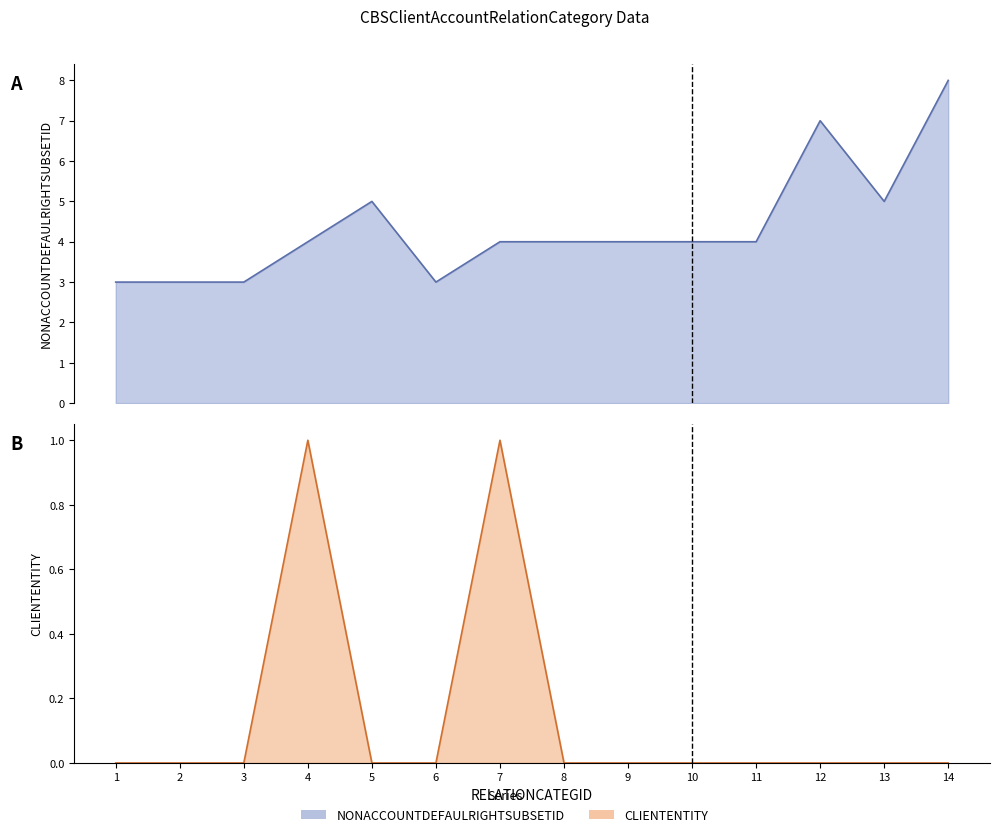

The CLIENTENTITY series shows 0 at 1. True or false?

True